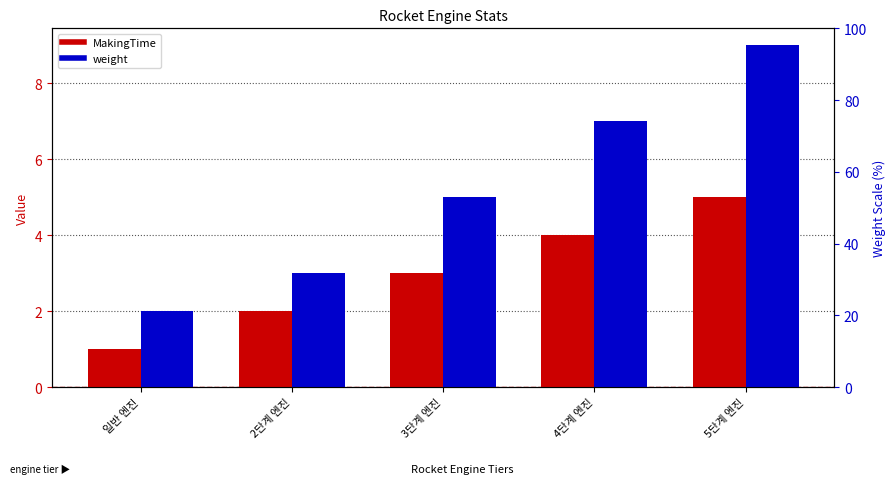

Which series has the largest total across all categories?

weight